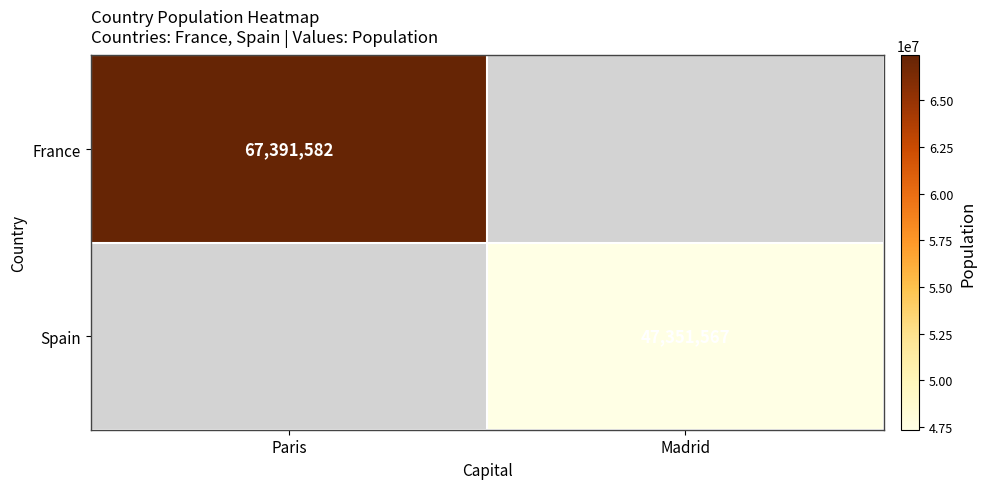

Is it true that Spain equals 68093862 at Madrid?

False